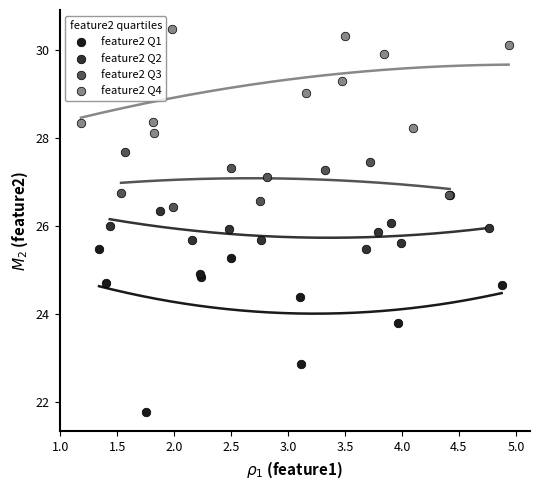

Which series has the widest spread of Y values?

feature2 Q1